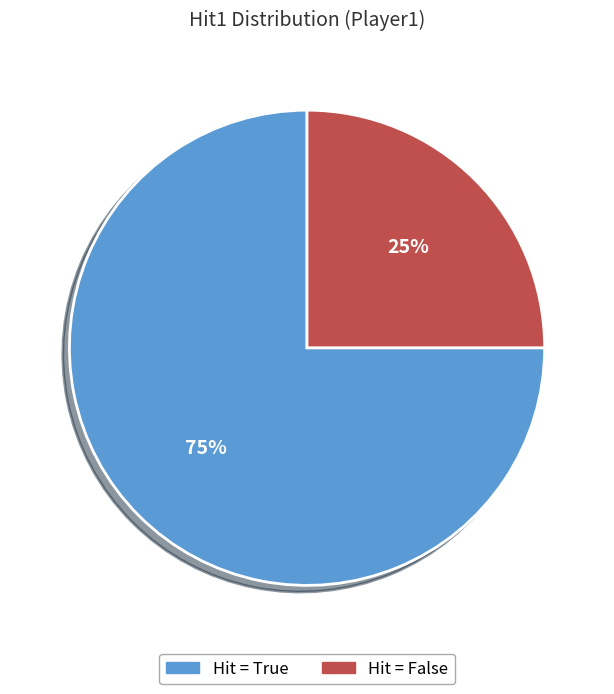

Is there a majority slice in this chart?

Yes